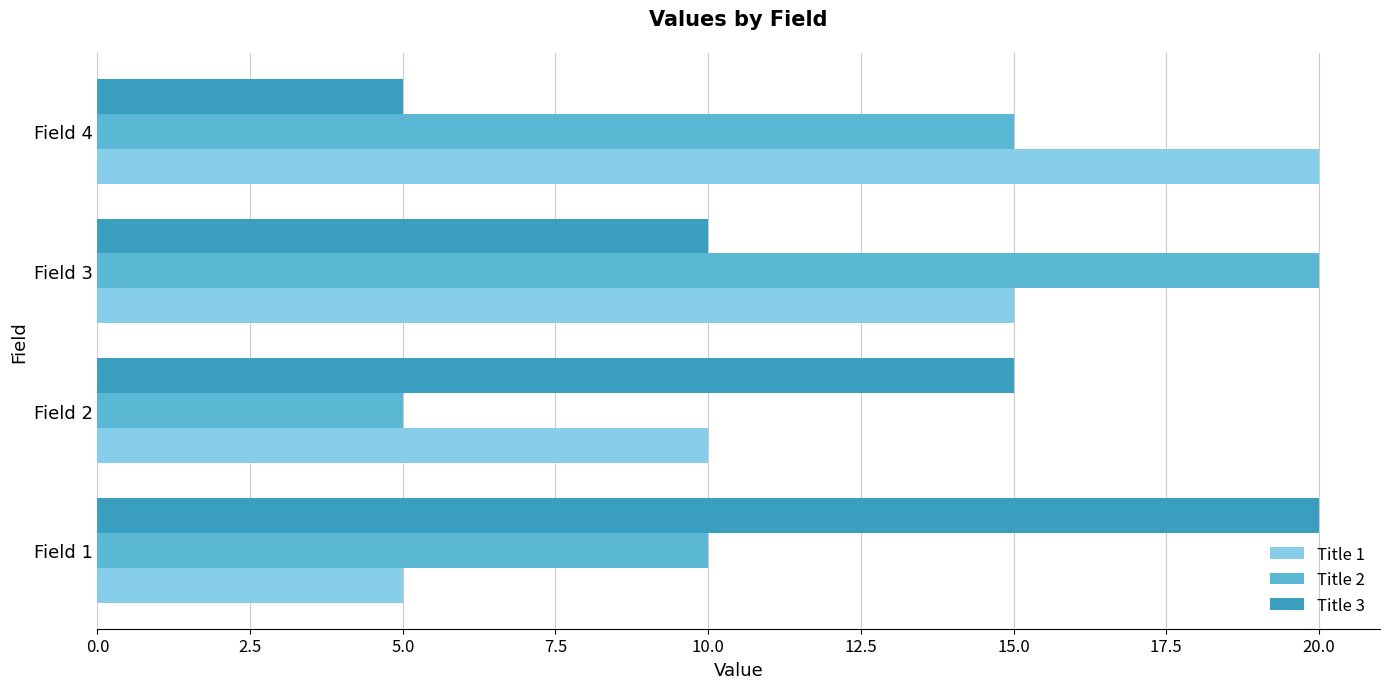

What is the highest value of the Title 2 series?

20